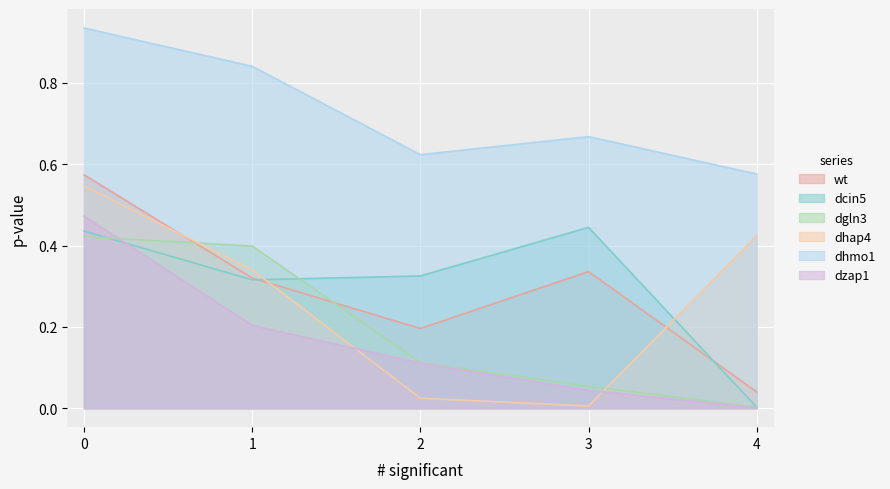

Between 0 and 2, which series saw the biggest shift?

dhap4